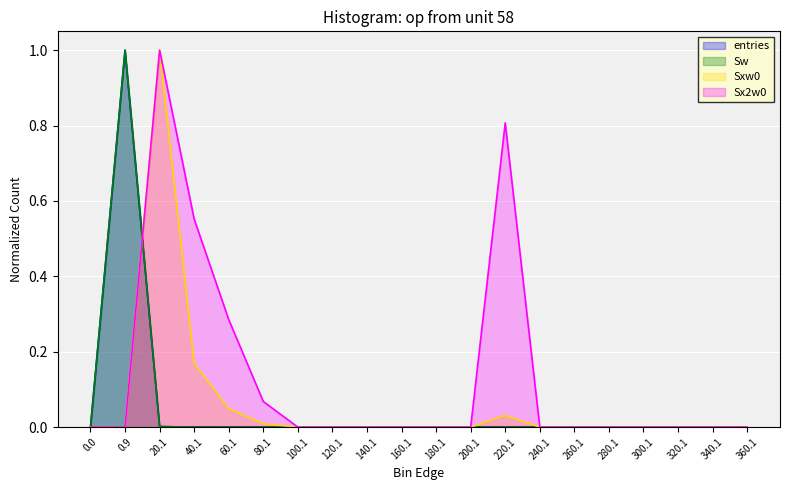

Reading right to left, transcribe all the data shown in this chart.

entries: 0.0	0.0	0.0	0.0	0.0	0.0	0.0	0.0	0.0	0.0	0.0	0.0	0.0	0.0	0.0	0.0	0.0	0.0	1.0	0.0
Sw: 0.0	0.0	0.0	0.0	0.0	0.0	0.0	0.0	0.0	0.0	0.0	0.0	0.0	0.0	0.0	0.0	0.0	0.0	1.0	0.0
Sxw0: 0.0	0.0	0.0	0.0	0.0	0.0	0.0	0.0	0.0	0.0	0.0	0.0	0.0	0.0	0.0	0.0	0.2	1.0	0.0	0.0
Sx2w0: 0.0	0.0	0.0	0.0	0.0	0.0	0.0	0.8	0.0	0.0	0.0	0.0	0.0	0.0	0.1	0.3	0.6	1.0	0.0	0.0